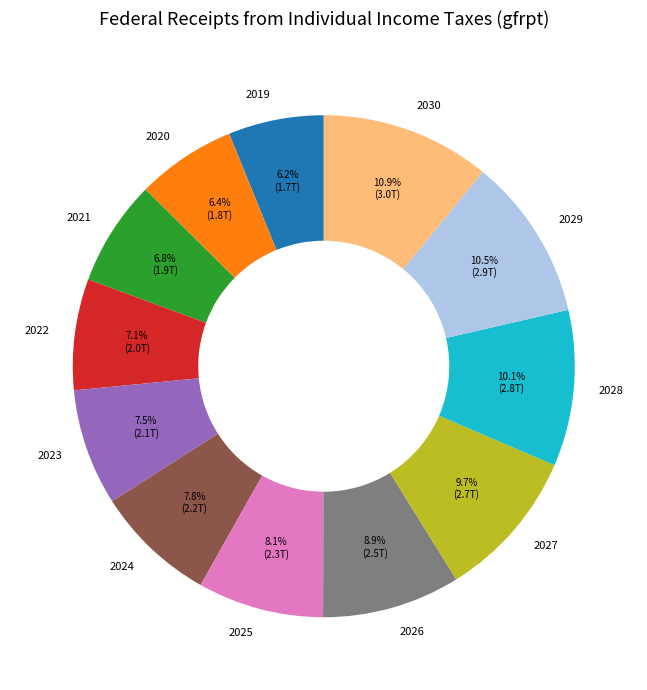

Combined, what portion of the pie is 2026 and 2028?

19.0%